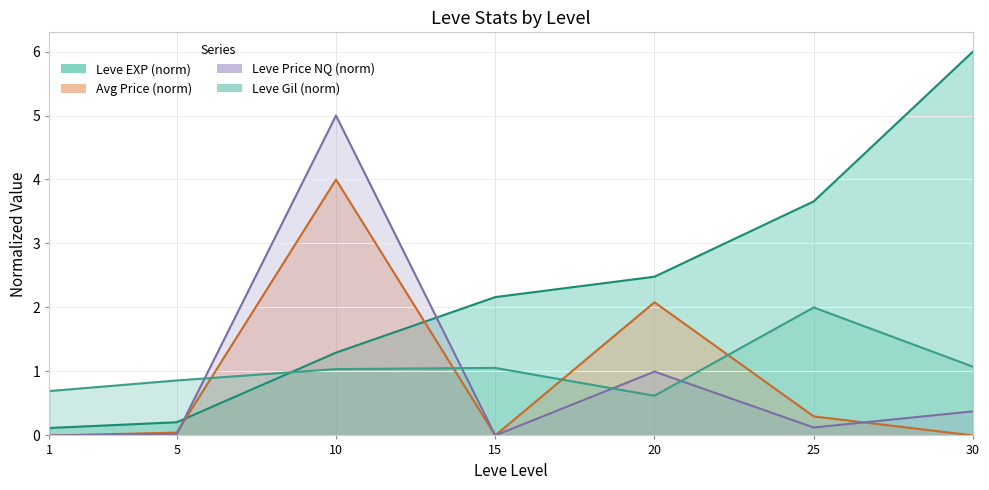

What is the sum of the currentAveragePrice values at 20 and 25?

2.4